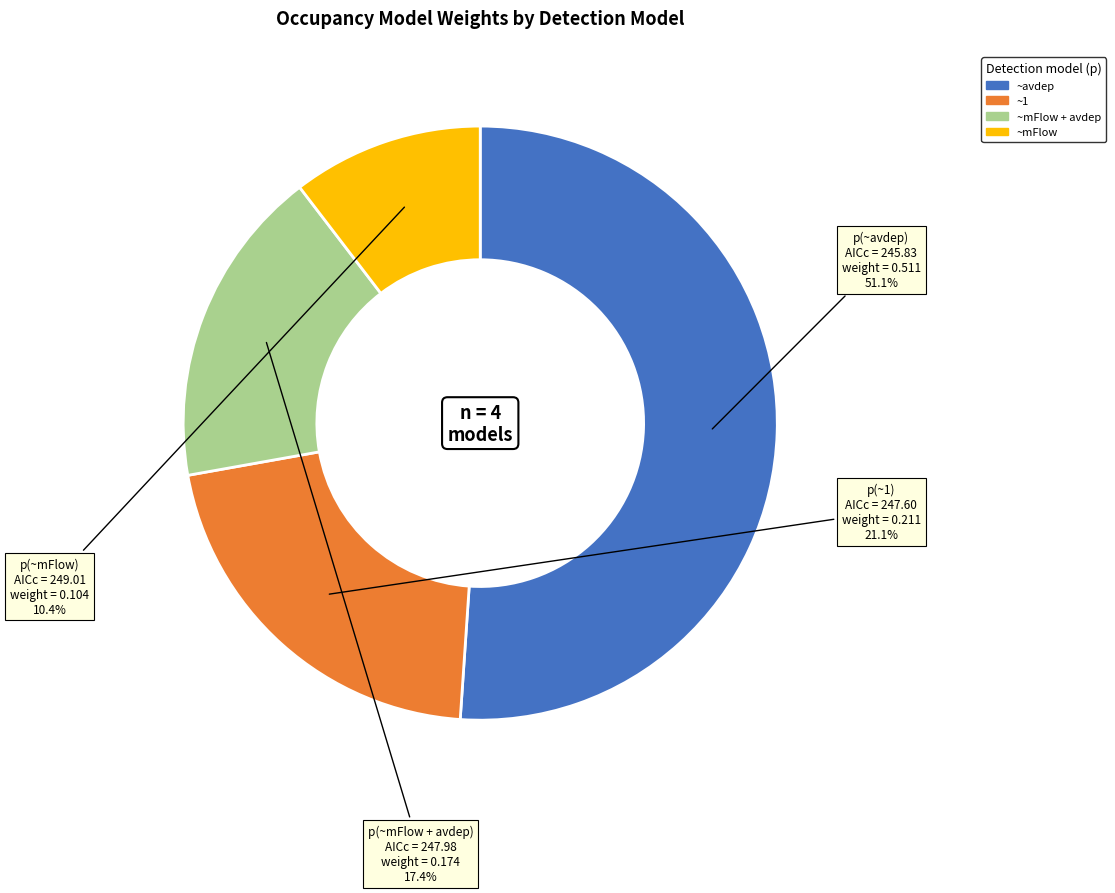

Is there any slice that represents more than half of the pie?

Yes